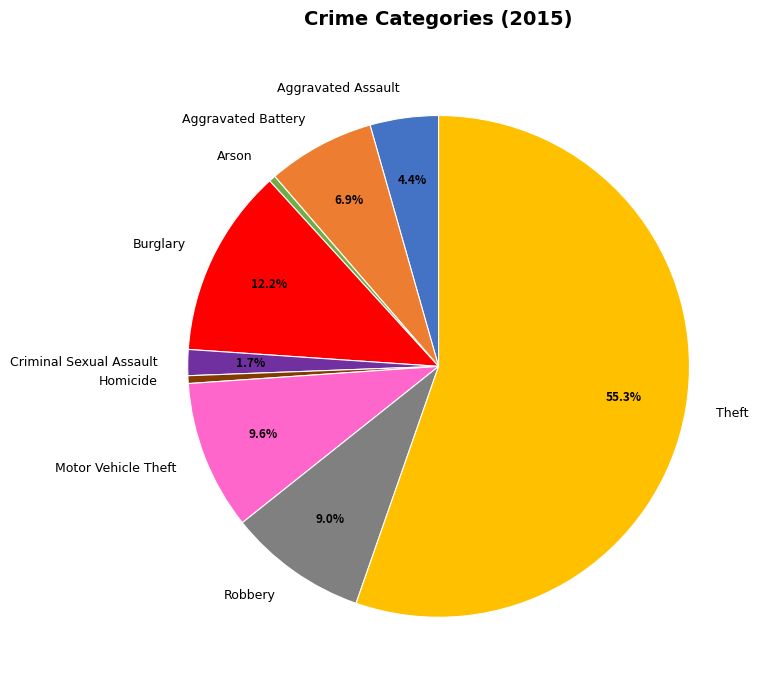

True or false: Robbery accounts for 9% of the total.

True